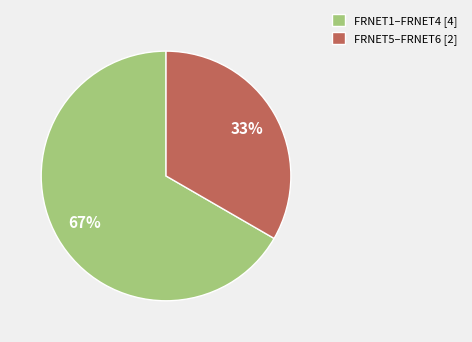

Which has a higher value, FRNET5–FRNET6 [2] or FRNET1–FRNET4 [4]?

FRNET1–FRNET4 [4]